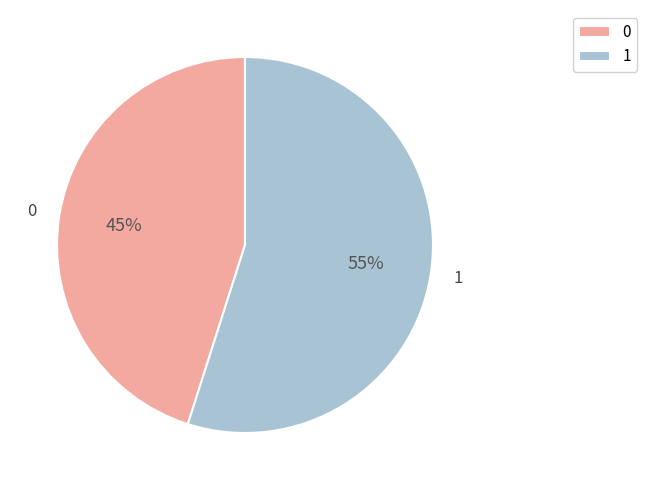

Rank the categories by value from highest to lowest.

1, 0